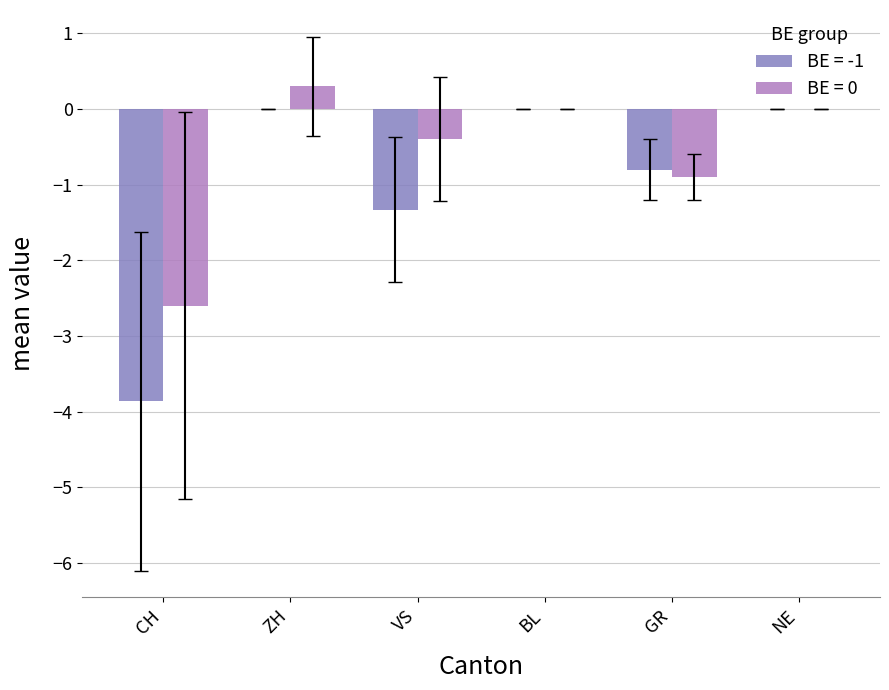

What value does the BE = -1 series have at CH?

-3.9